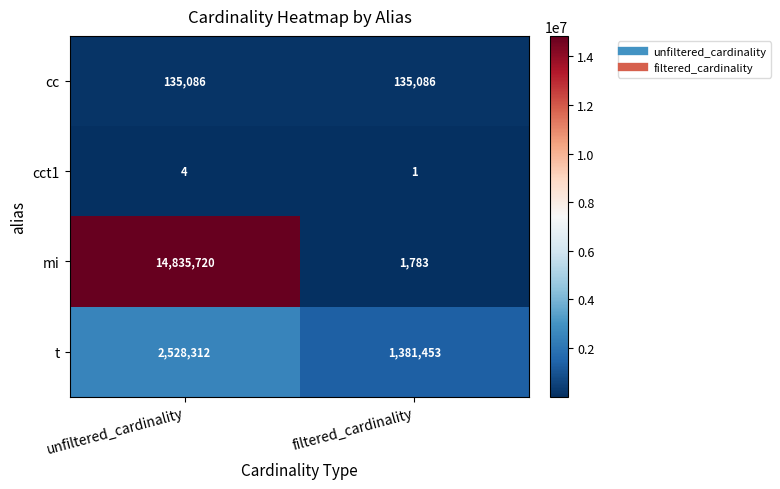

The cc series shows 61205 at filtered_cardinality. True or false?

False